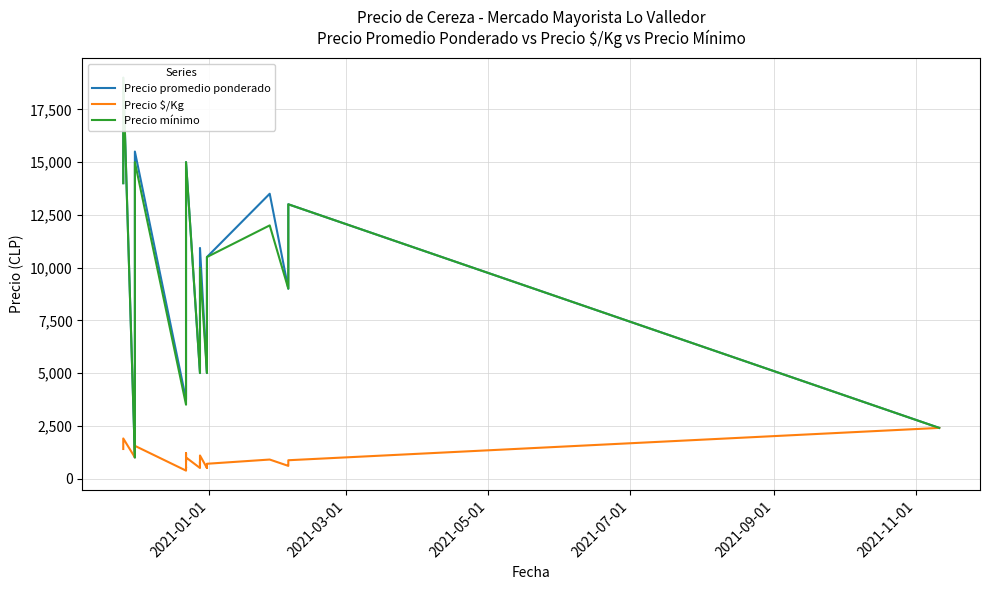

Is the value of Precio promedio ponderado at 34 greater than the value of Precio $/Kg at 22?

Yes